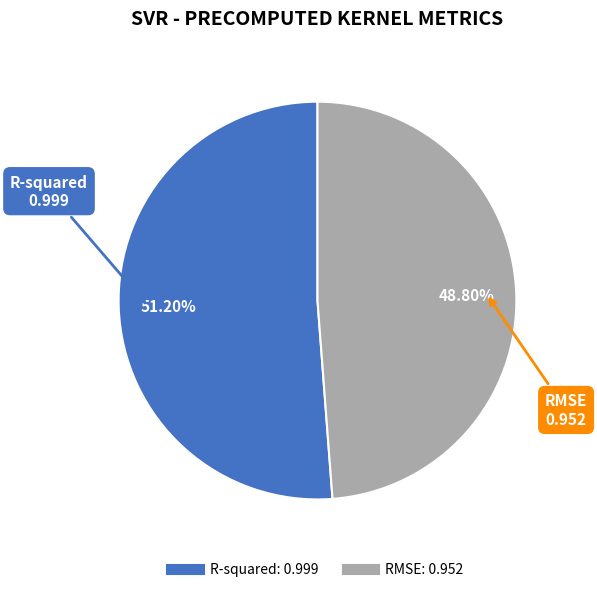

To the nearest percent, what portion does R-squared represent?

51%